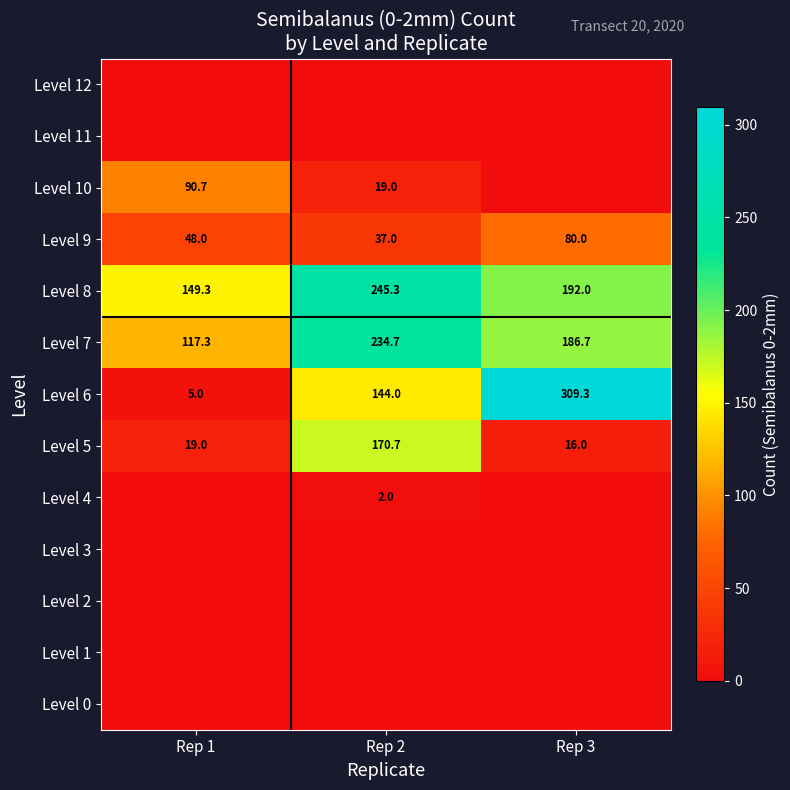

True or false: Level 10 has a value of 90.7 at Rep 1.

True